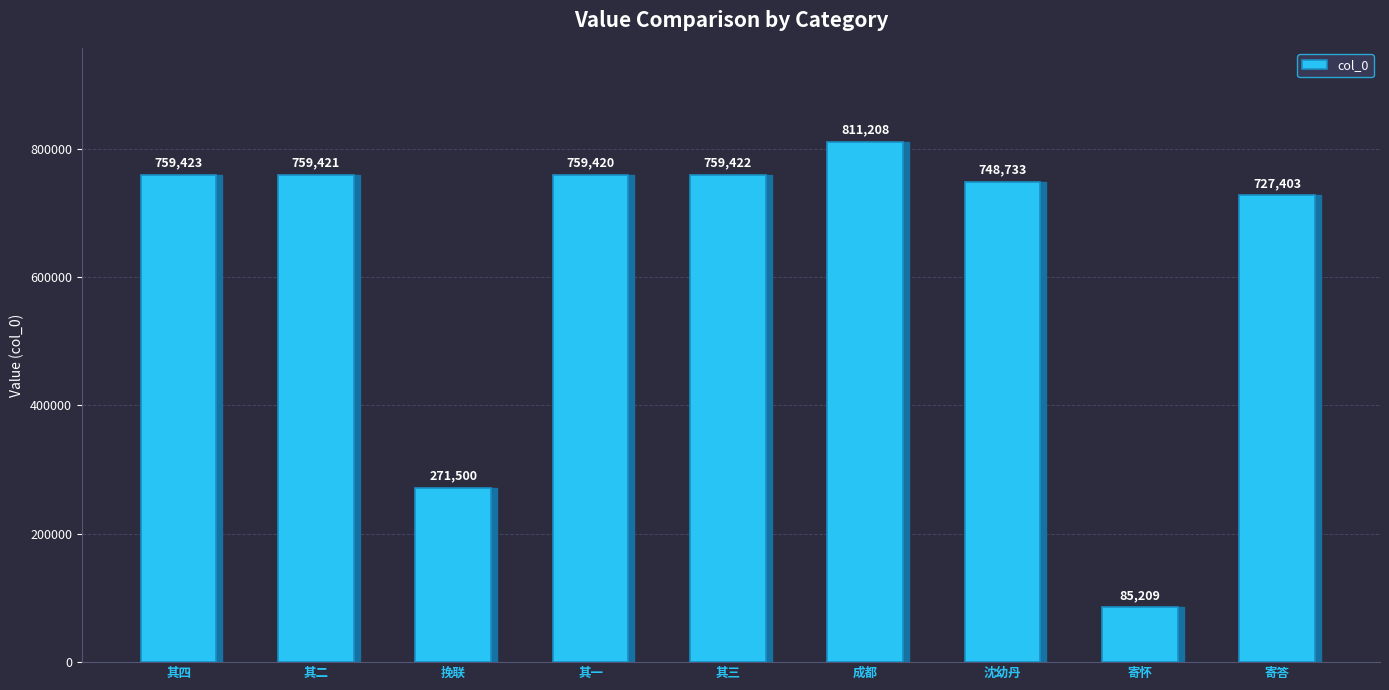

Which label corresponds to the smallest value in the chart?

寄怀